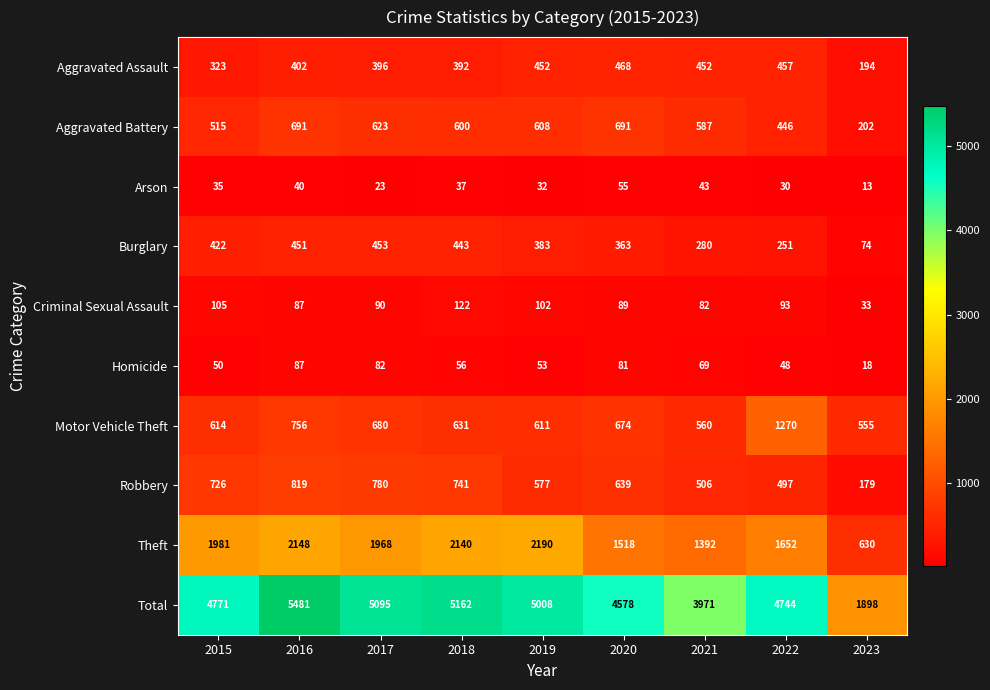

At which category is the sum across all series the highest?

2016